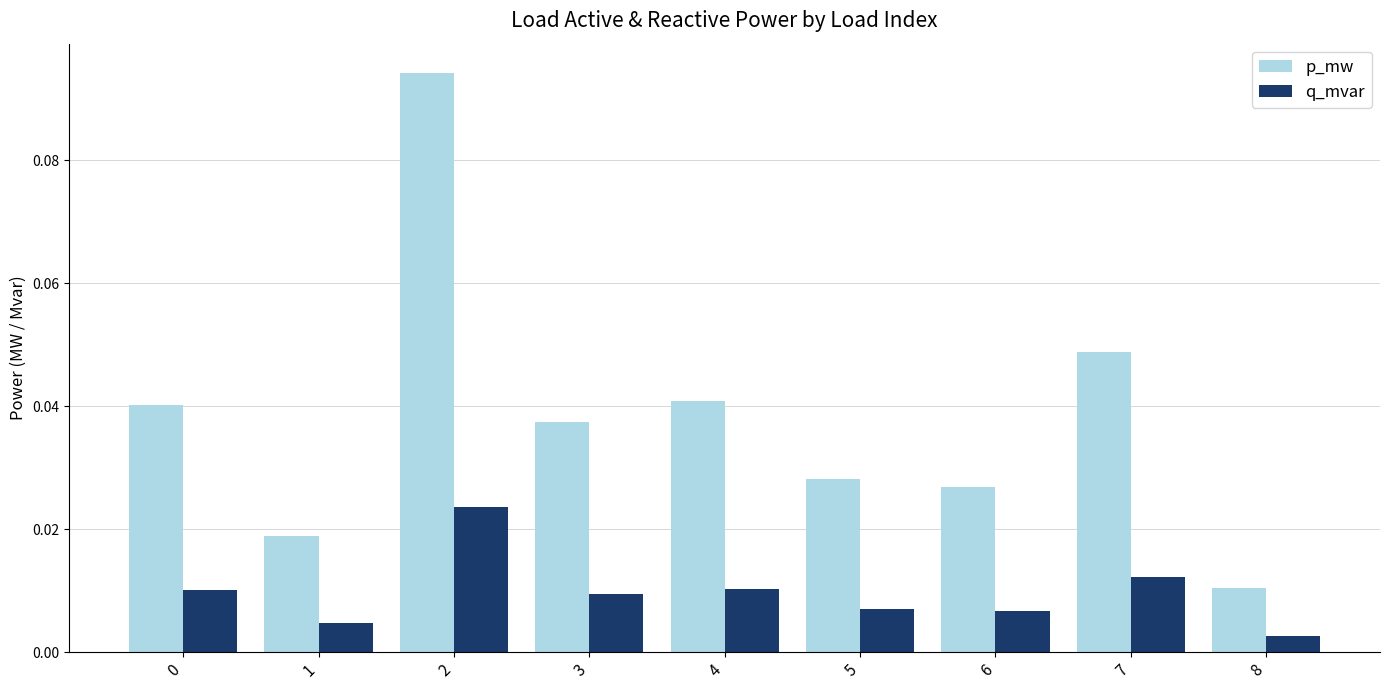

Rank the series at 6 from highest to lowest value.

p_mw, q_mvar